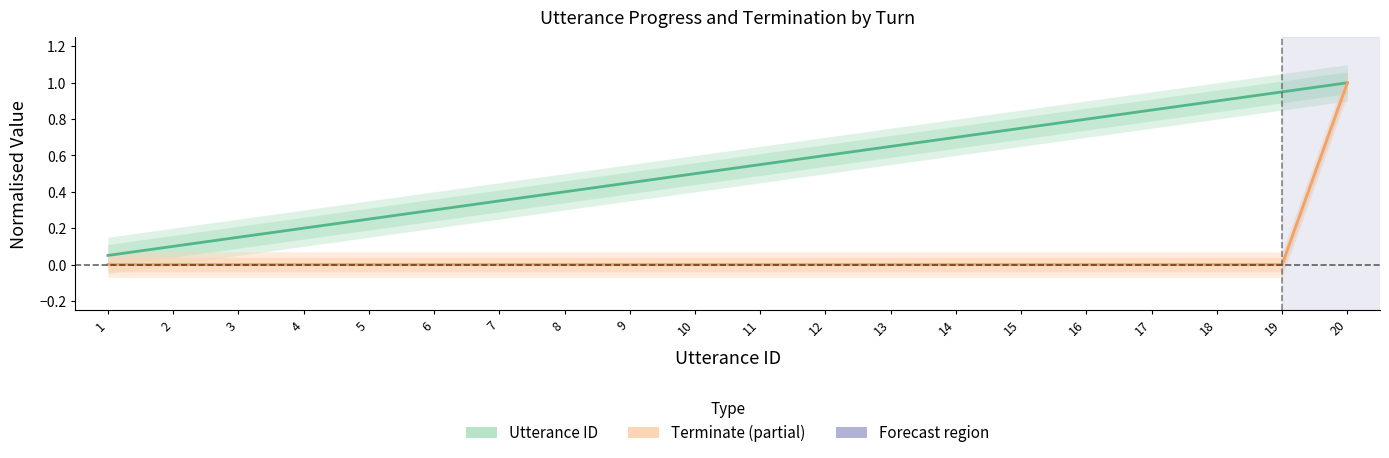

What is the total value across all series at 11?

0.6